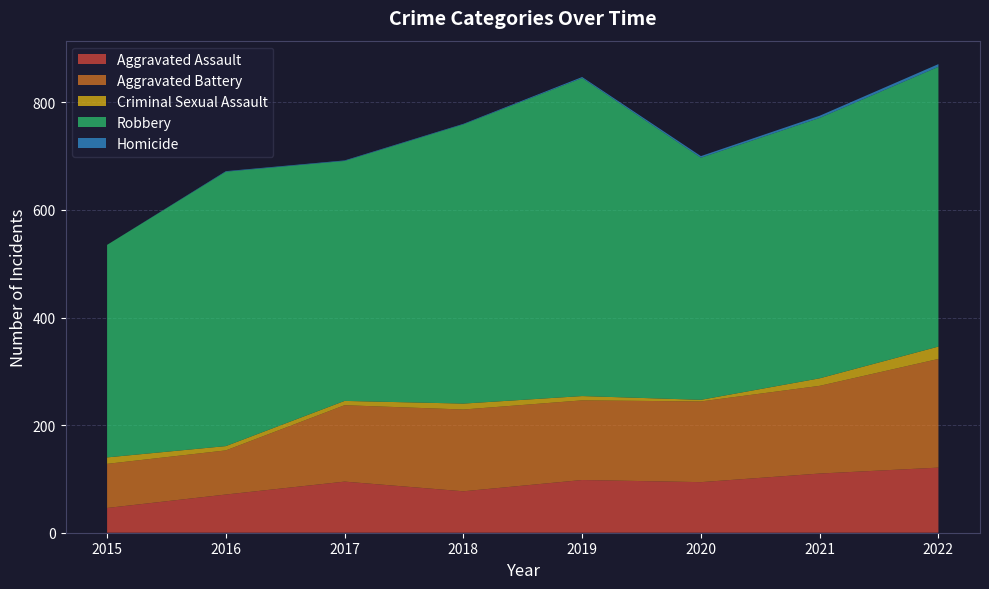

Reading left to right, extract all data points from this chart.

Aggravated Assault: 46	71	95	77	98	94	110	121
Aggravated Battery: 82	82	142	152	148	150	163	202
Criminal Sexual Assault: 12	8	8	11	8	3	14	23
Robbery: 395	510	446	519	591	450	484	520
Homicide: 0	1	1	1	2	3	4	5